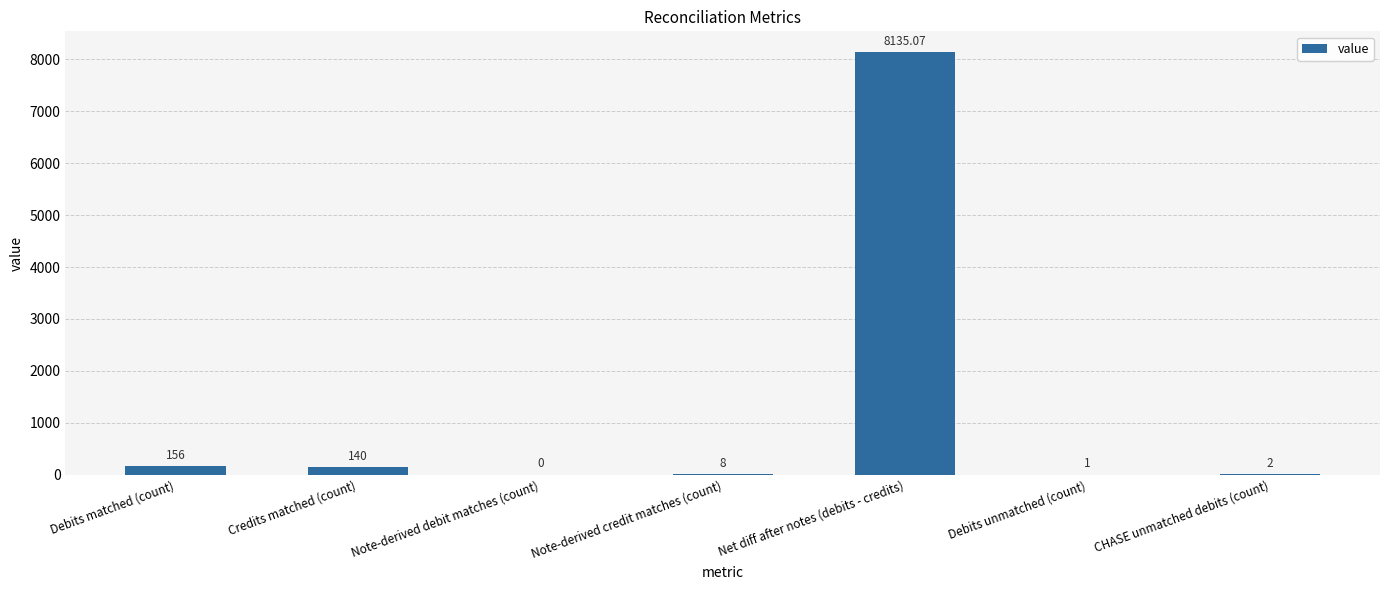

What is the difference between the values at Net diff after notes (debits - credits) and Note-derived debit matches (count)?

8135.1